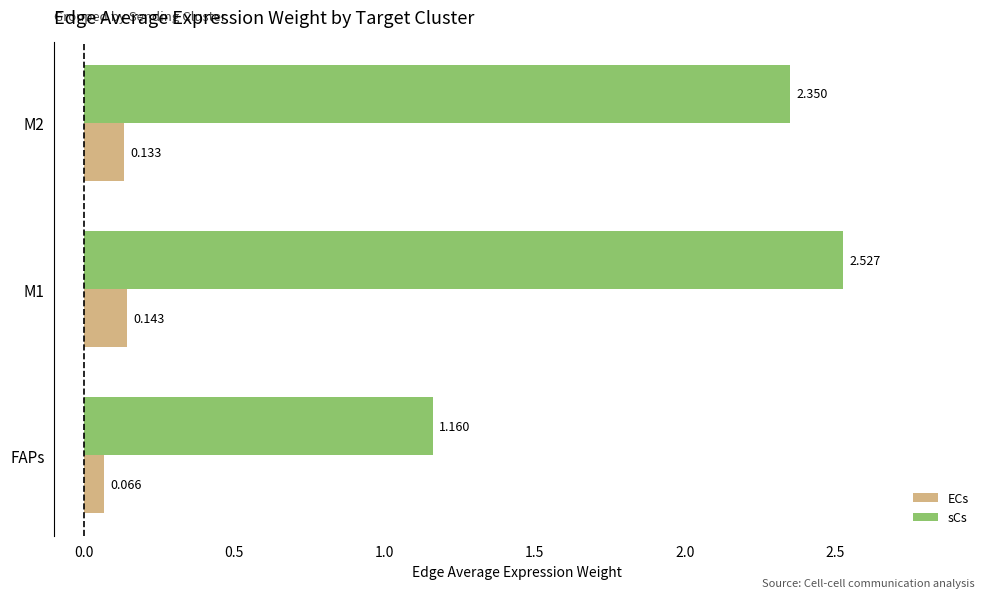

How many ECs values are between 0 and 1?

3